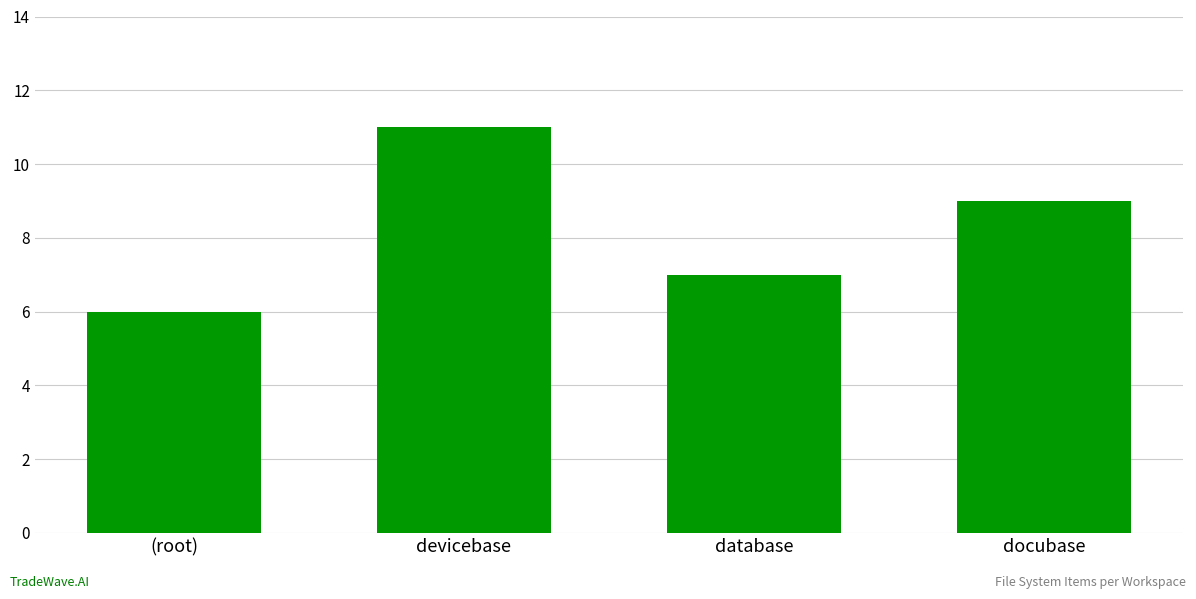

What is the difference between the maximum and minimum values?

5